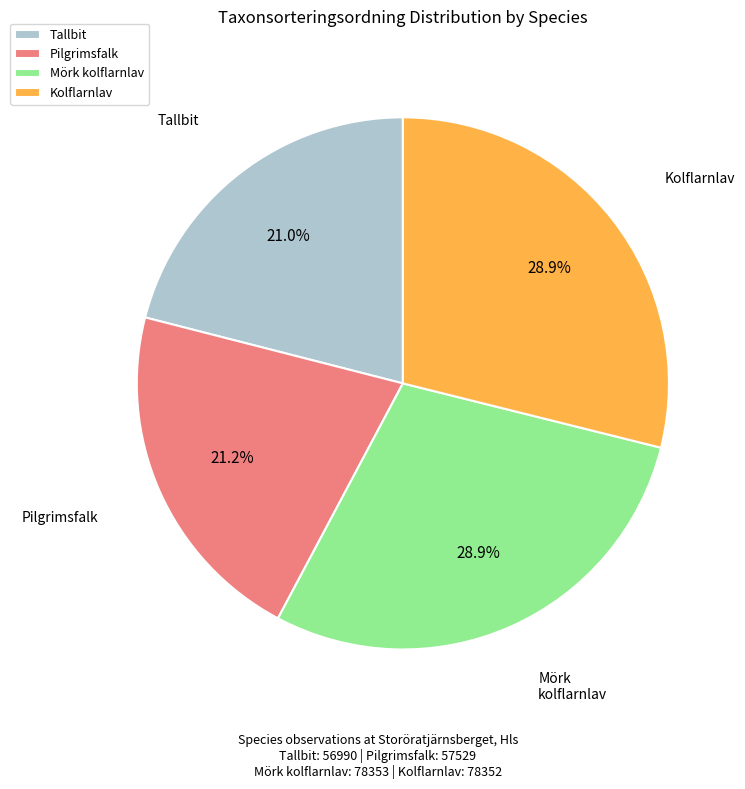

Is Kolflarnlav the majority of the pie?

No